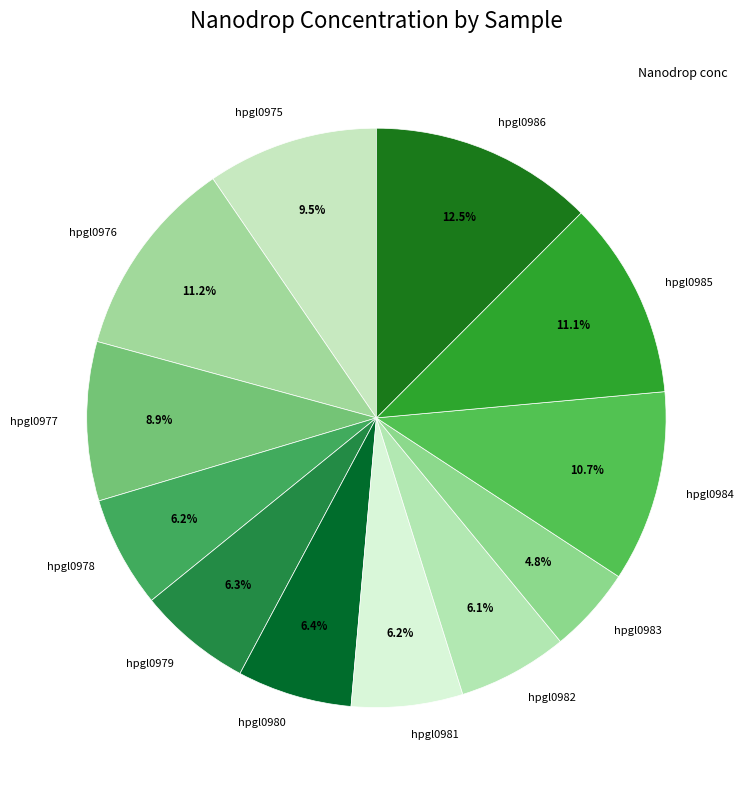

The hpgl0978 slice represents 1% of the pie. True or false?

False